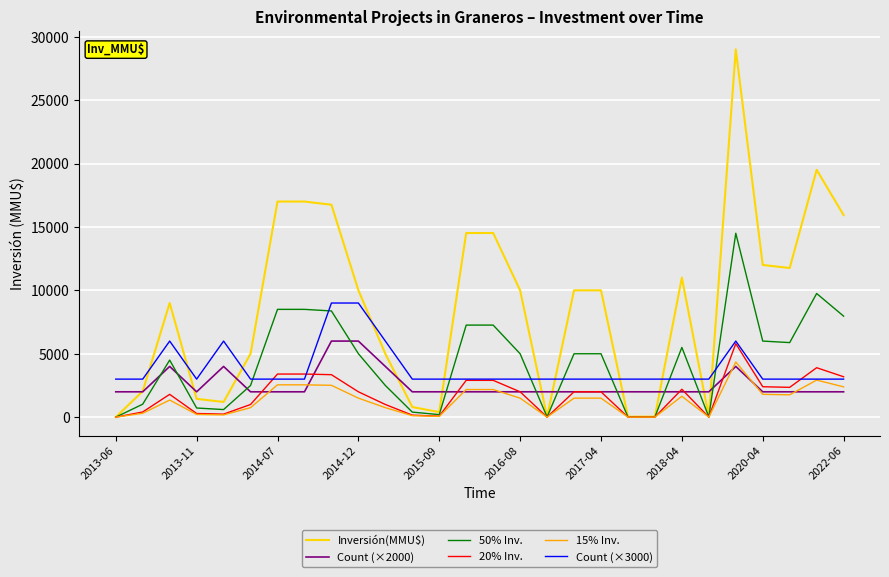

What are all the series names shown in the legend?

Inversión(MMU$), Count (×2000), 50% Inv., 20% Inv., 15% Inv., Count (×3000)